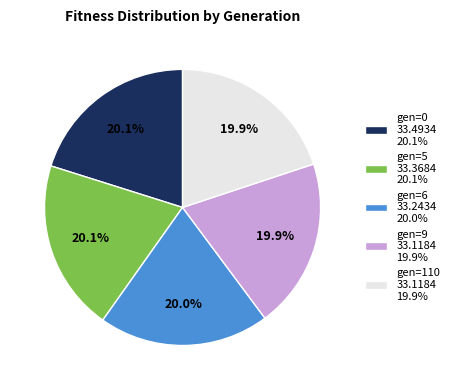

To the nearest percent, what is the combined percentage of gen=110 and gen=5?

40%